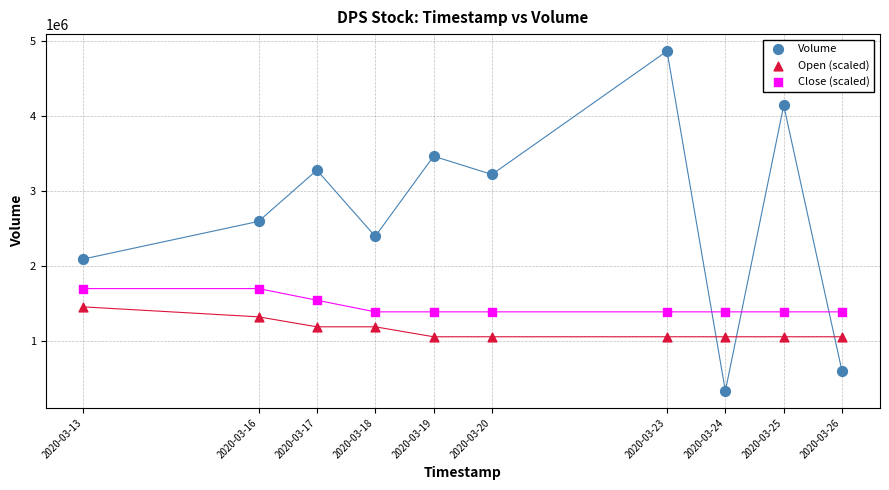

Which series contains the lowest Y value?

Volume